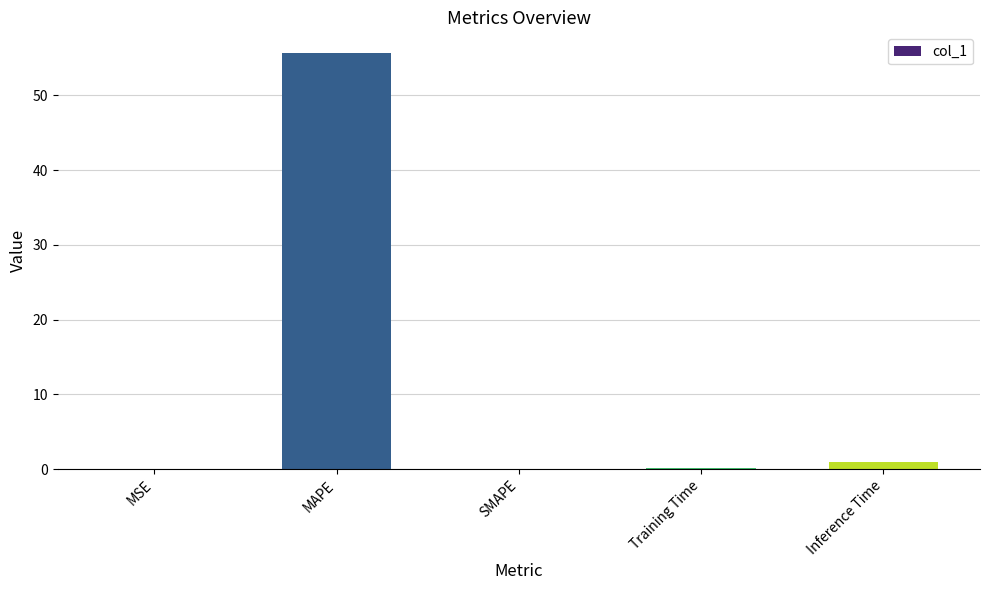

True or false: the data shows 0.0 at MSE.

True